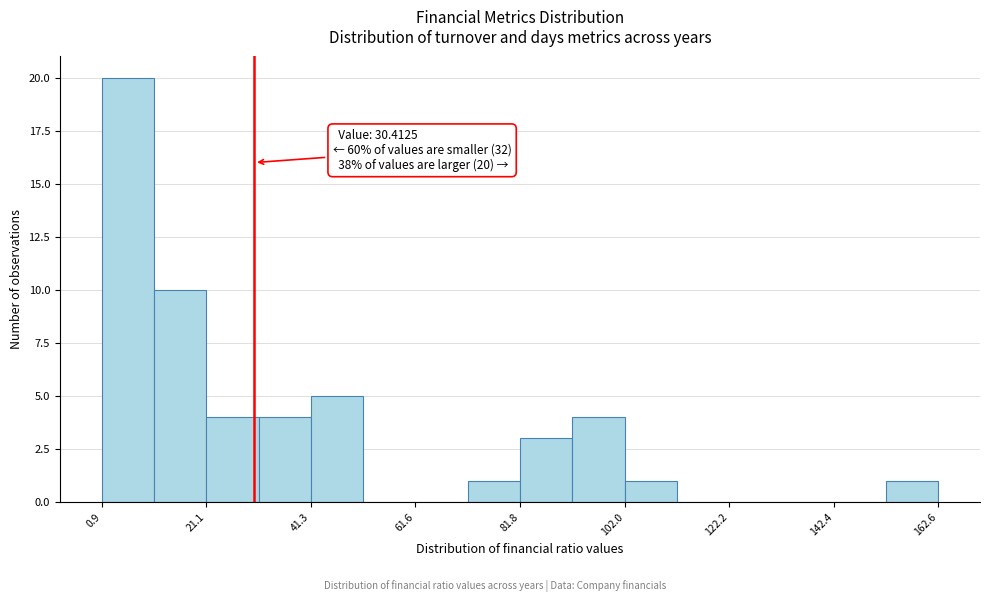

Read against the x-axis, roughly where is the centre of the tallest bar?

5